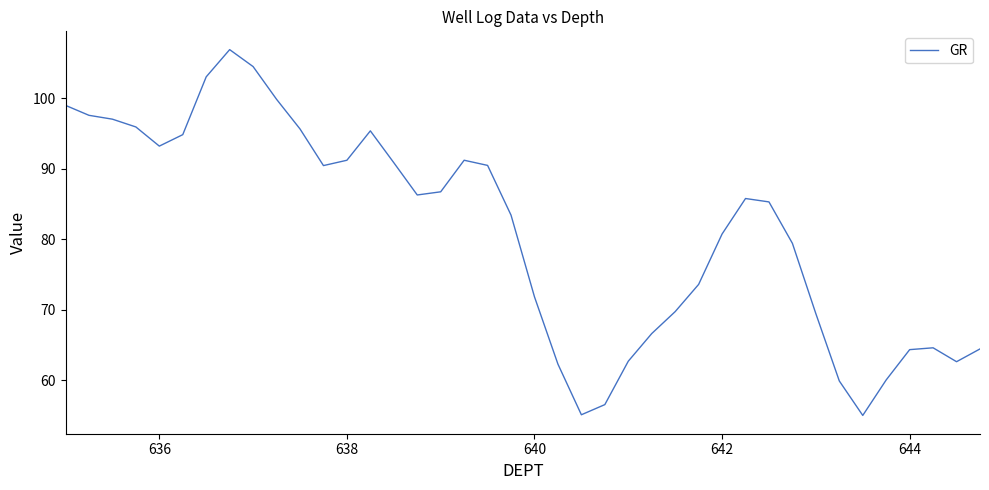

What is the minimum value shown in the chart?

55.0